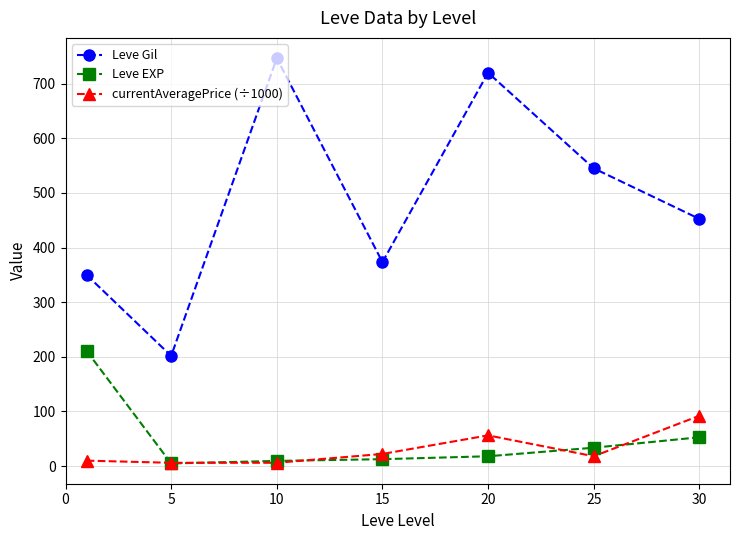

Which series has the largest range (max minus min)?

Leve Gil